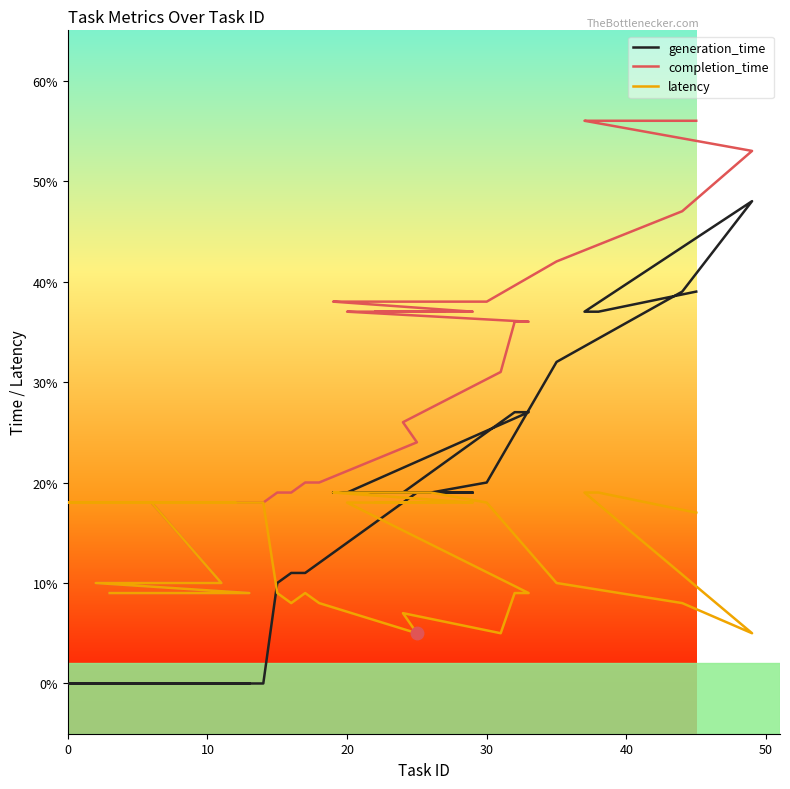

True or false: latency and completion_time intersect in this chart.

False